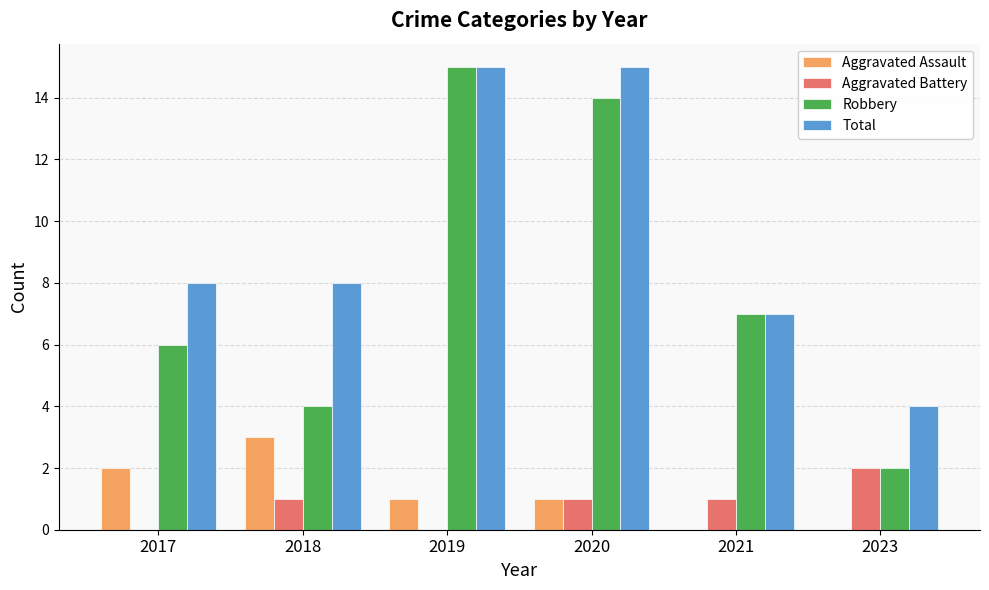

Does the chart contain stacked bars?

No